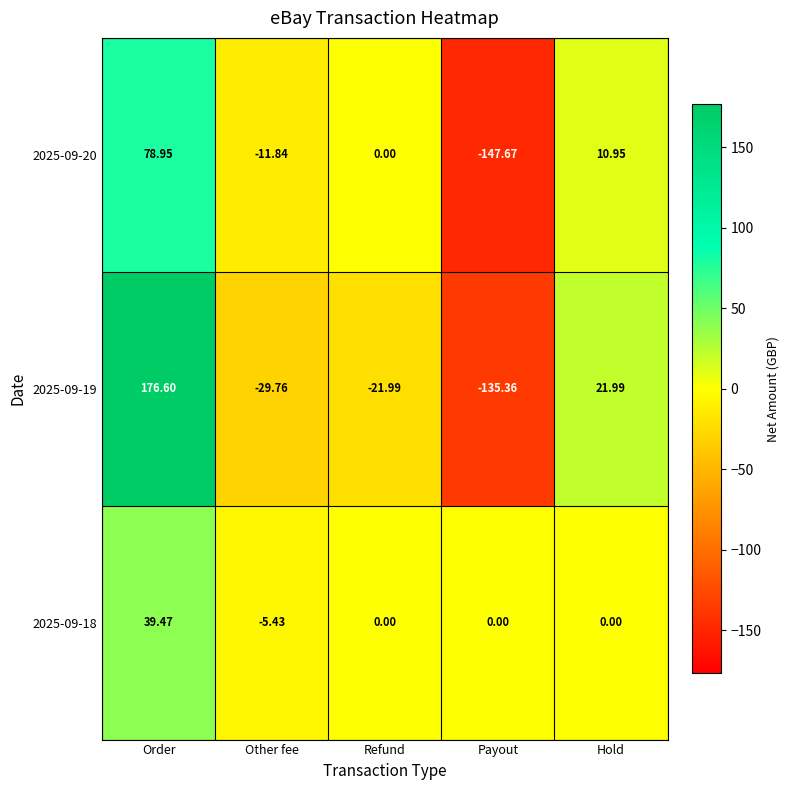

List the labels in order of 2025-09-19 value, largest first.

Order, Hold, Refund, Other fee, Payout